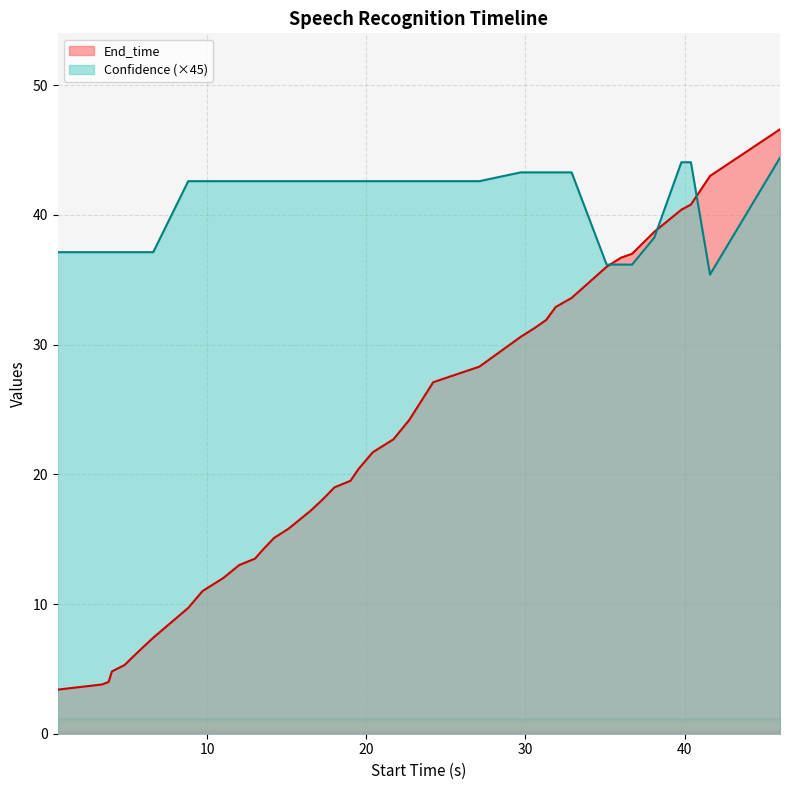

Which series has the largest total across all categories?

Confidence (×45)